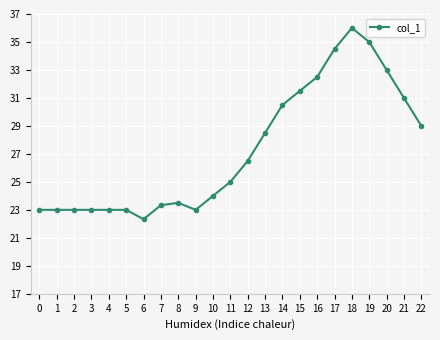

What value does the data have at 17?

34.5